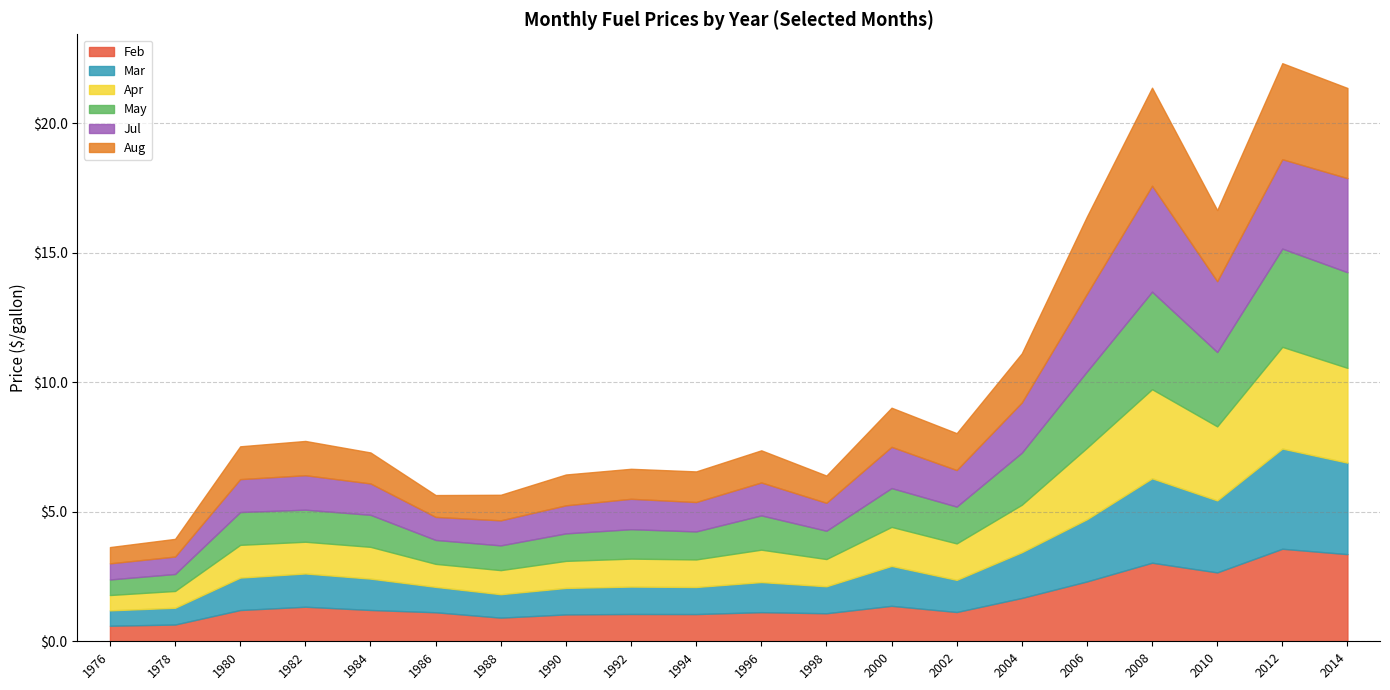

How many intersections are there between May and Apr?

4